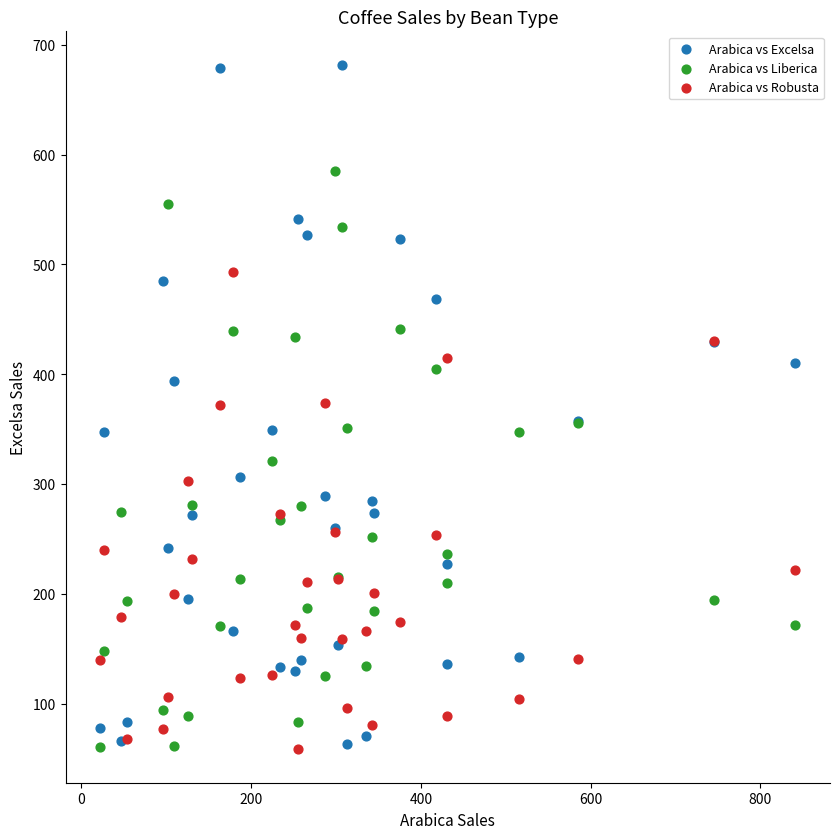

What are all the series names shown in the legend?

Arabica vs Excelsa, Arabica vs Liberica, Arabica vs Robusta